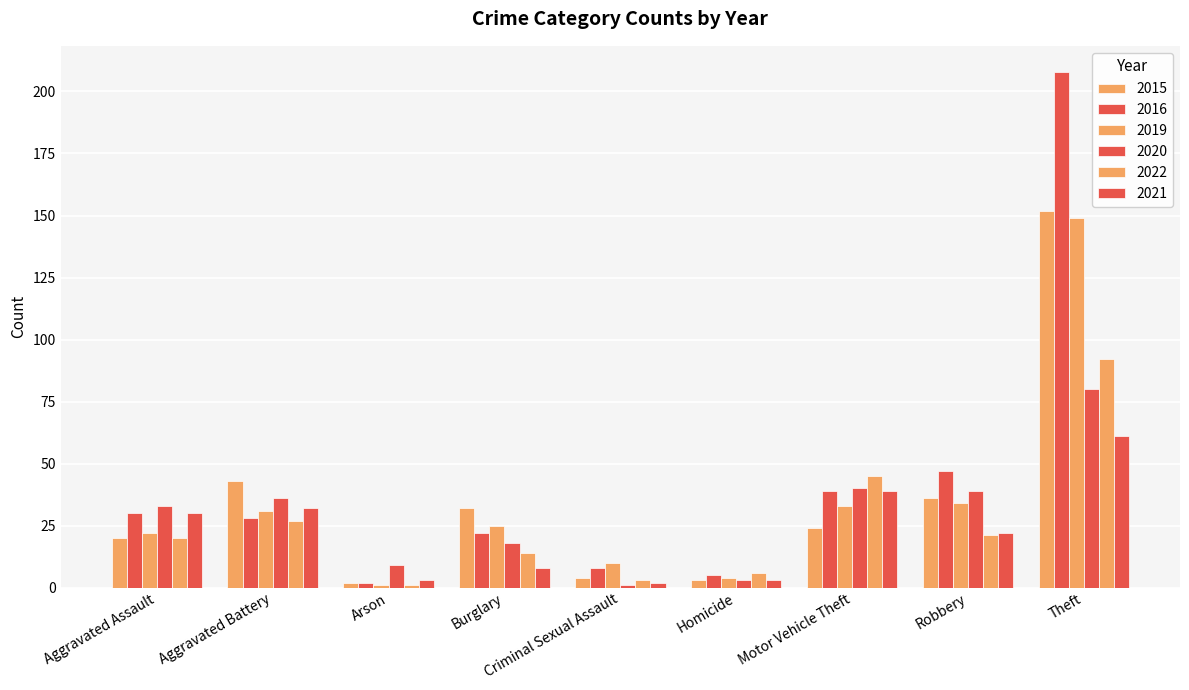

Reading right to left, extract all data points from this chart.

2015: 152	36	24	3	4	32	2	43	20
2016: 208	47	39	5	8	22	2	28	30
2019: 149	34	33	4	10	25	1	31	22
2020: 80	39	40	3	1	18	9	36	33
2022: 92	21	45	6	3	14	1	27	20
2021: 61	22	39	3	2	8	3	32	30